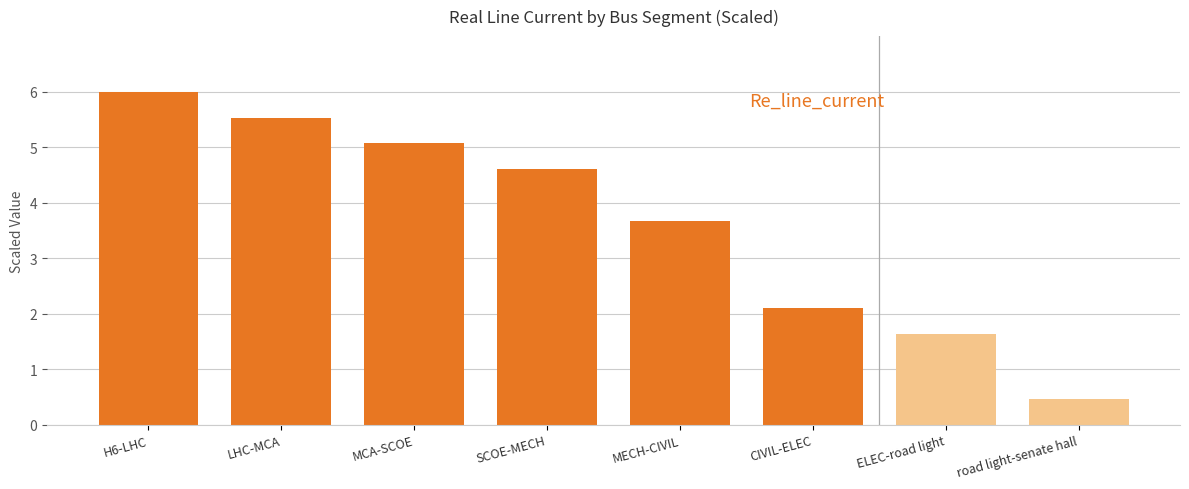

Which label corresponds to the largest value in the chart?

H6-LHC